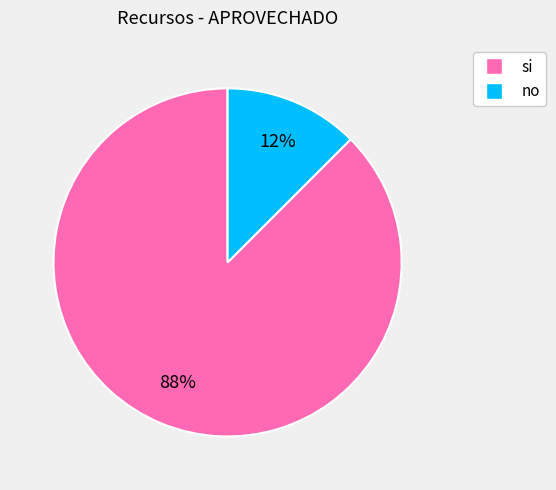

How many slices are in this pie chart?

2